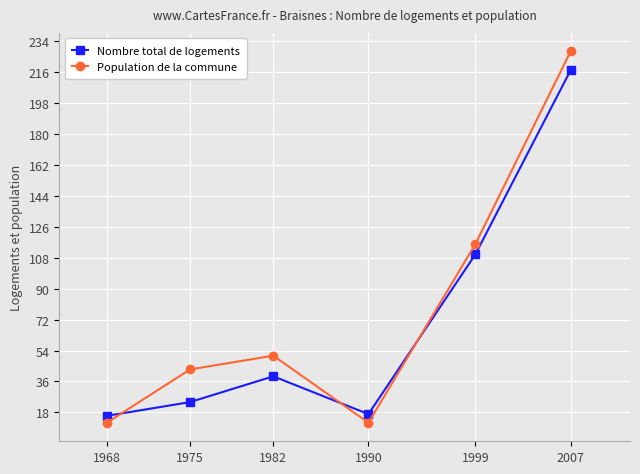

Rank the series by their maximum value, from lowest to highest.

Nombre total de logements, Population de la commune